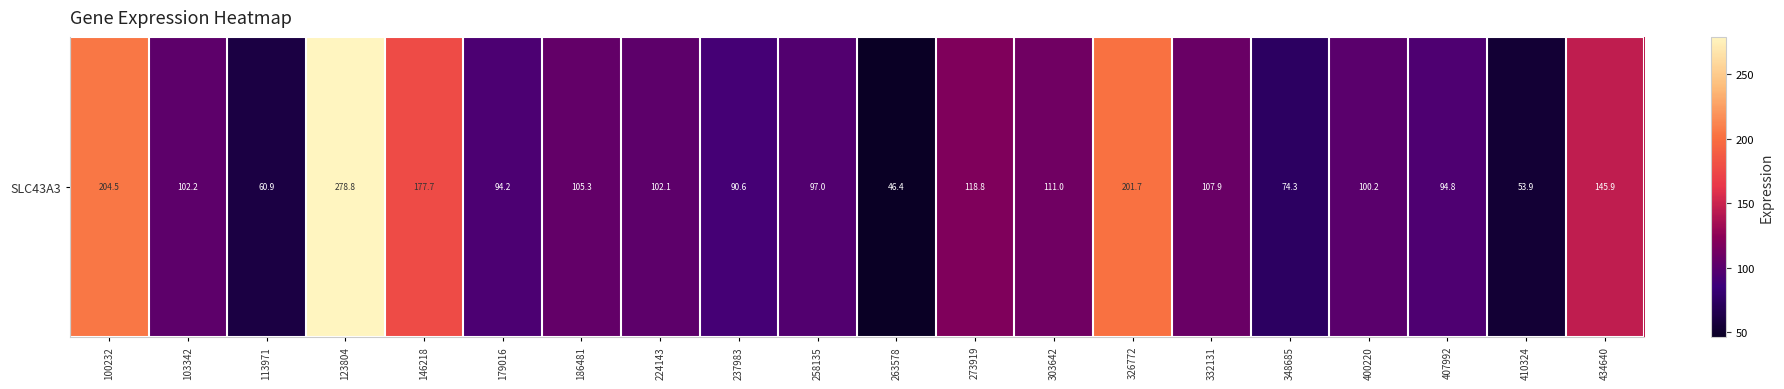

What is the difference between the maximum and minimum values?

232.5